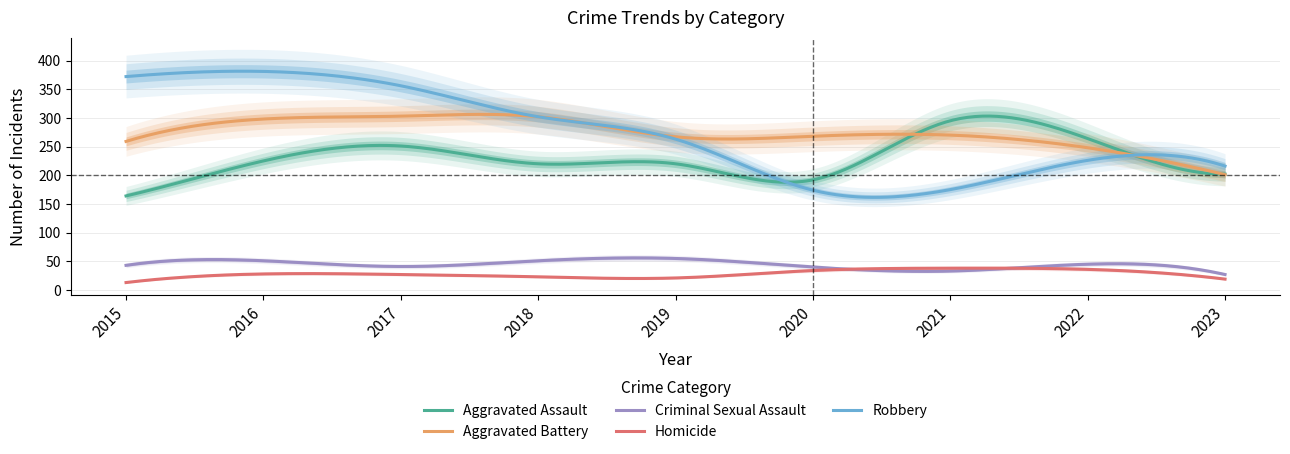

True or false: Robbery has a value of 216 at 2023.

True